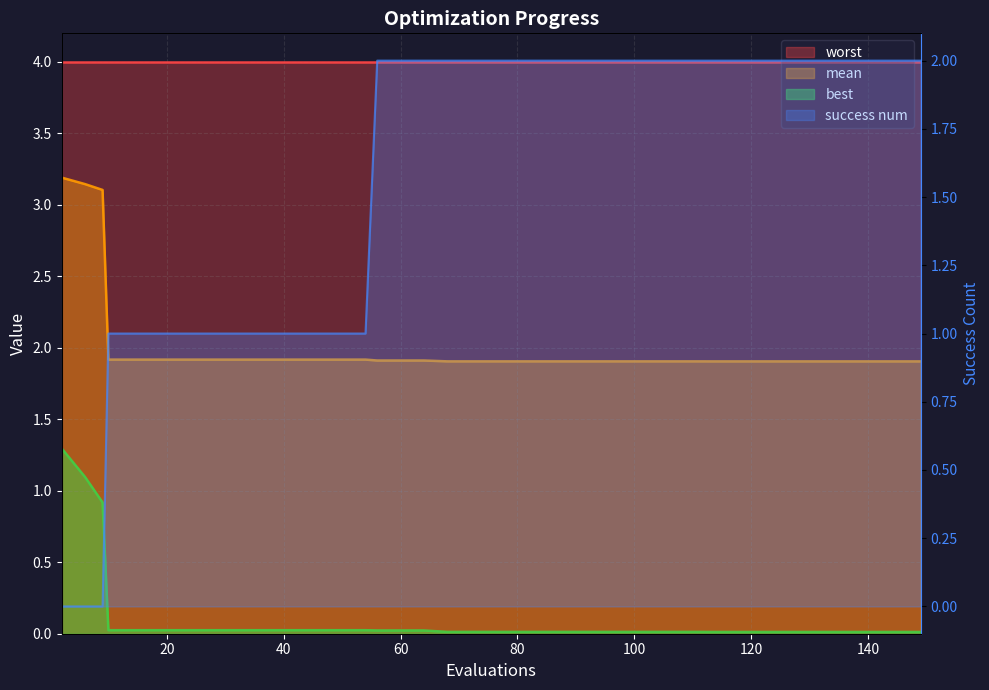

Between which two adjacent categories do mean and success num first intersect?

54 and 56